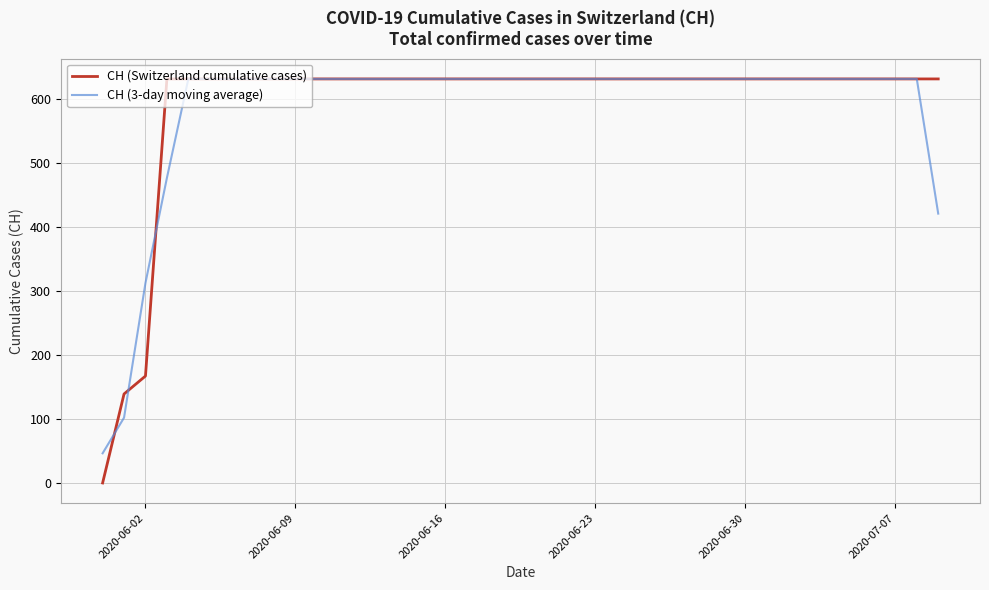

Which series has the widest spread of values?

CH (Switzerland cumulative cases)